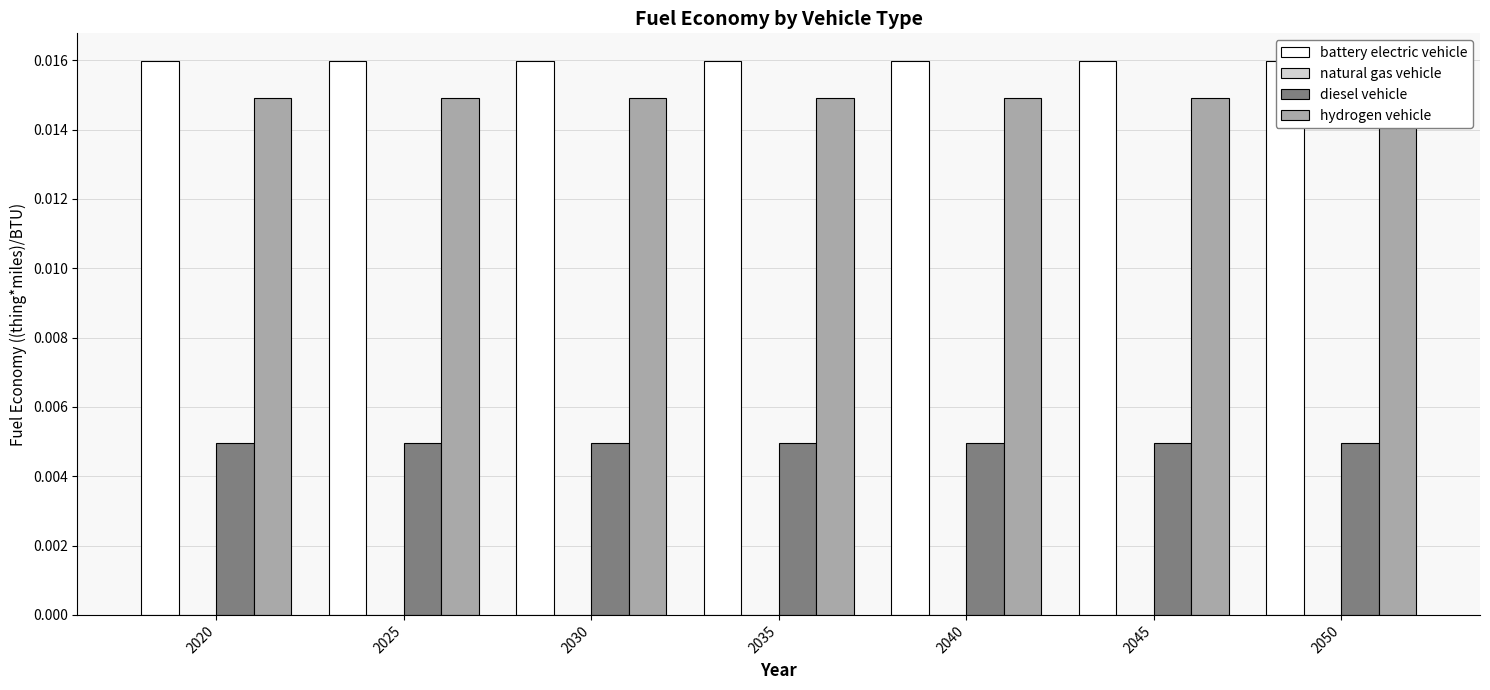

Is it true that natural gas vehicle equals 0.0 at 2025?

True